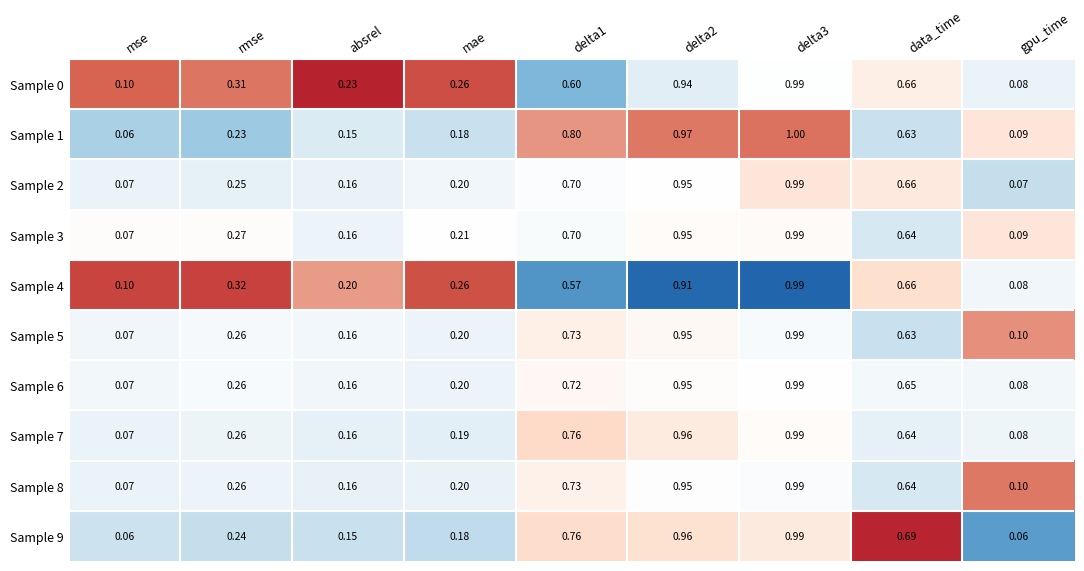

How many categories are shown in the chart?

9